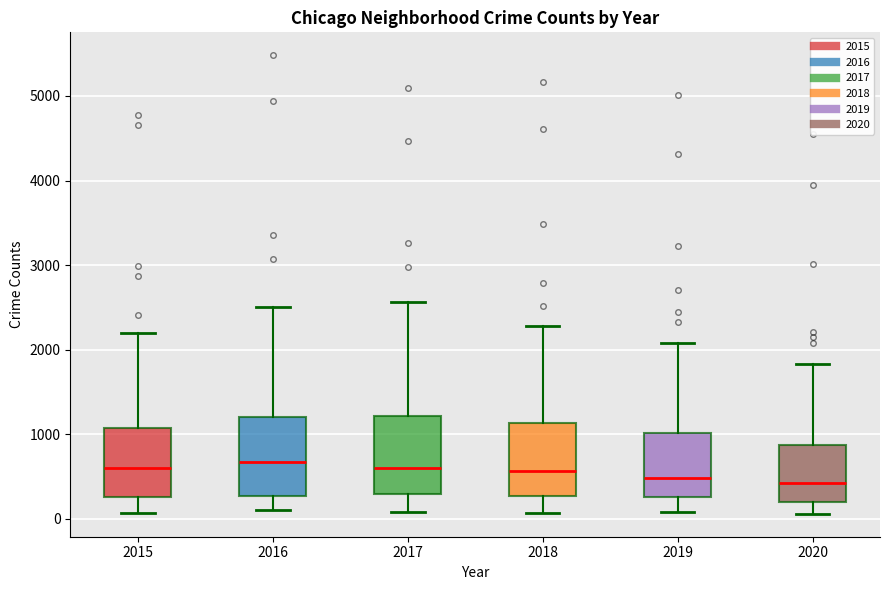

Reading left to right, transcribe this box plot: for each box, give where its median line is, the range the box spans, and where its two whiskers end, as read against the y-axis. The values are not printed on the chart, so give them approximately, as read against the axis.

2015: median 600, box 300 to 1100, whiskers 100 to 2200
2016: median 700, box 300 to 1200, whiskers 100 to 2500
2017: median 600, box 300 to 1200, whiskers 100 to 2600
2018: median 600, box 300 to 1100, whiskers 100 to 2300
2019: median 500, box 300 to 1000, whiskers 100 to 2100
2020: median 400, box 200 to 900, whiskers 100 to 1800